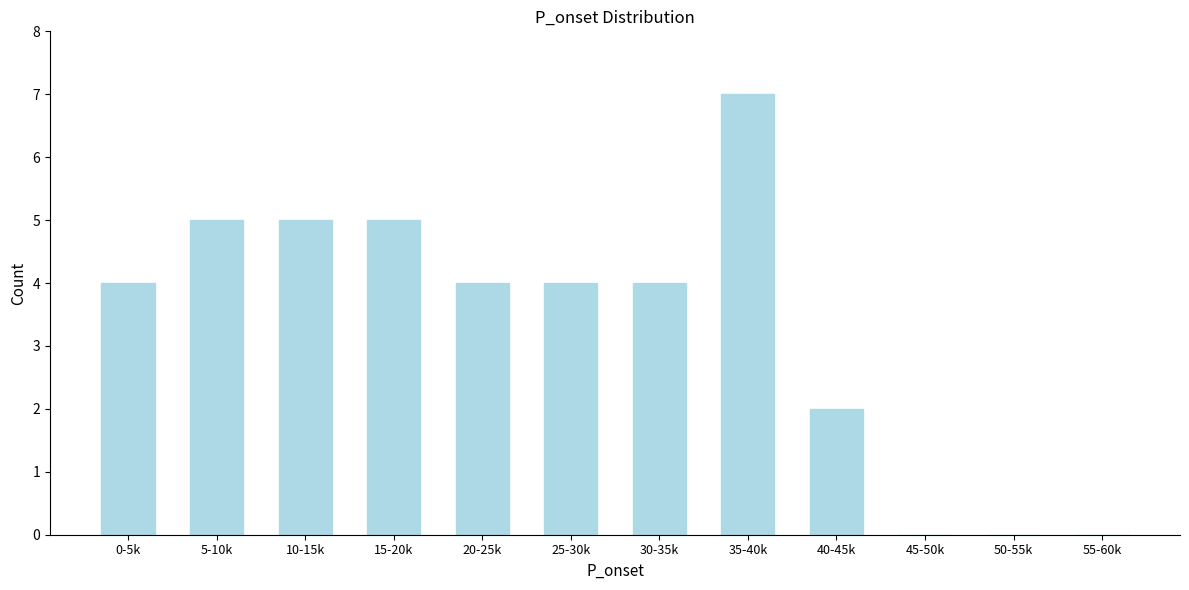

Reading left to right, extract all data points from this chart.

0-5k=4	5-10k=5	10-15k=5	15-20k=5	20-25k=4	25-30k=4	30-35k=4	35-40k=7	40-45k=2	45-50k=0	50-55k=0	55-60k=0